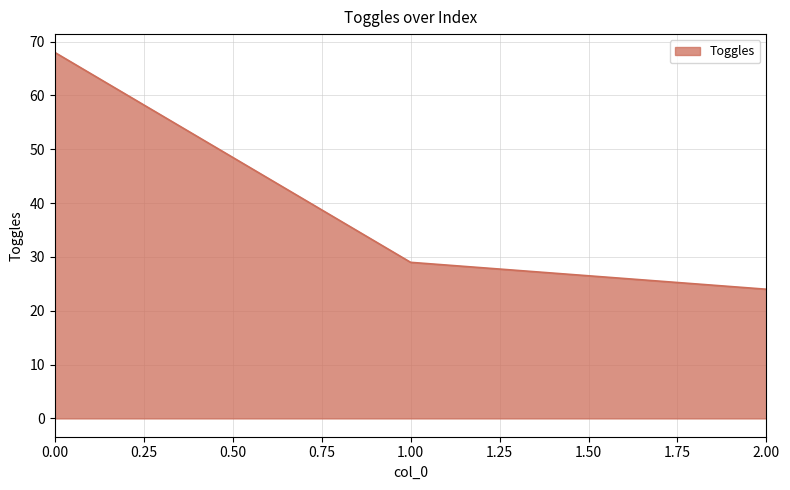

Rank the categories by value from lowest to highest.

2.00, 1.00, 0.00